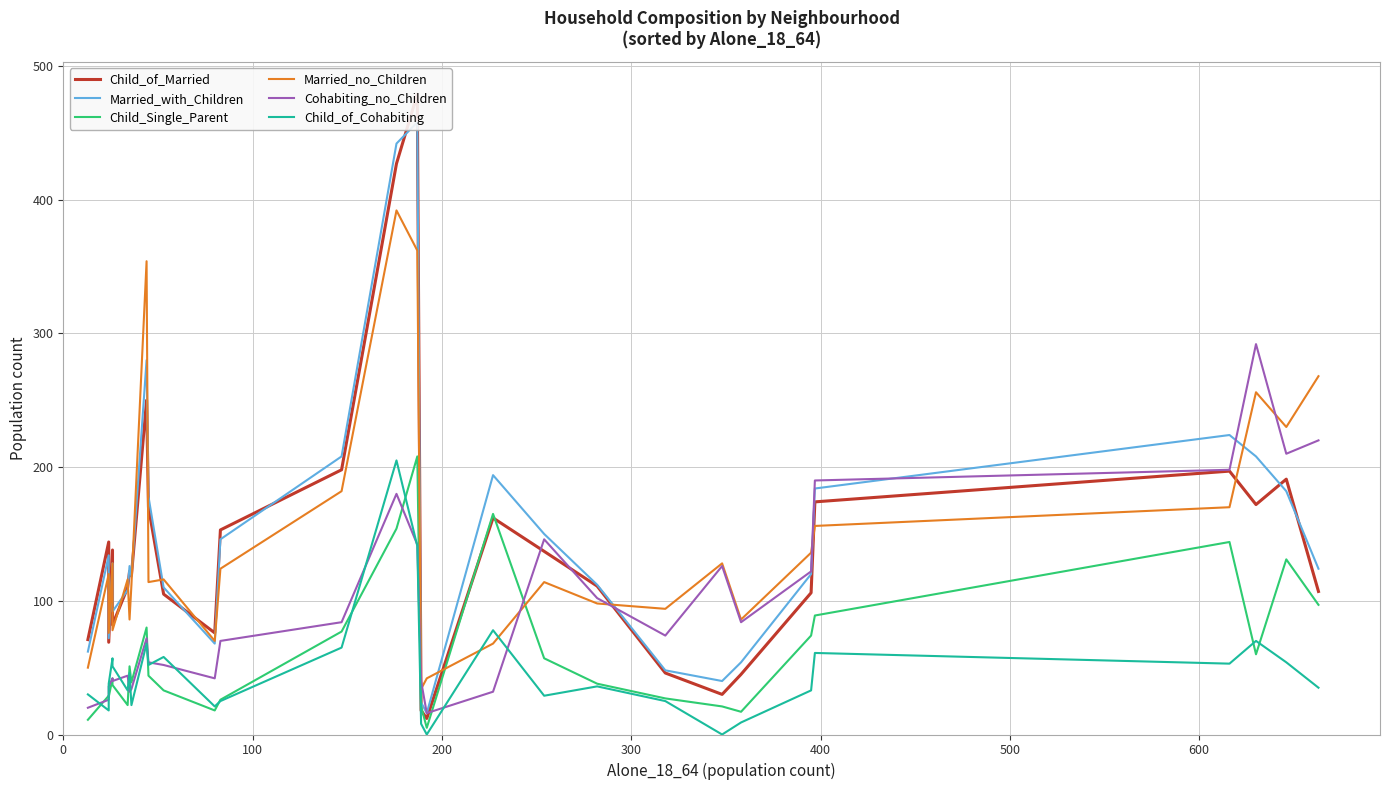

True or false: Child_of_Married and Married_no_Children cross at least once.

True